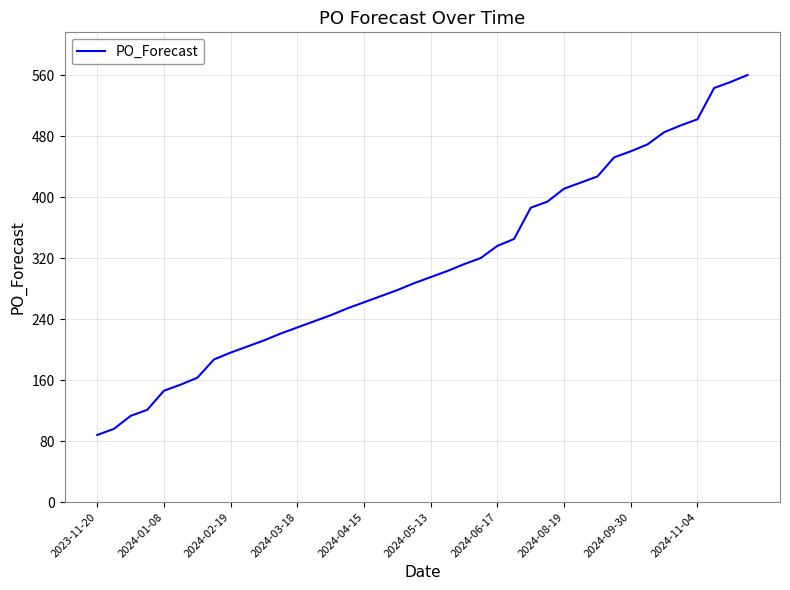

What is the difference between the maximum and minimum values?

472